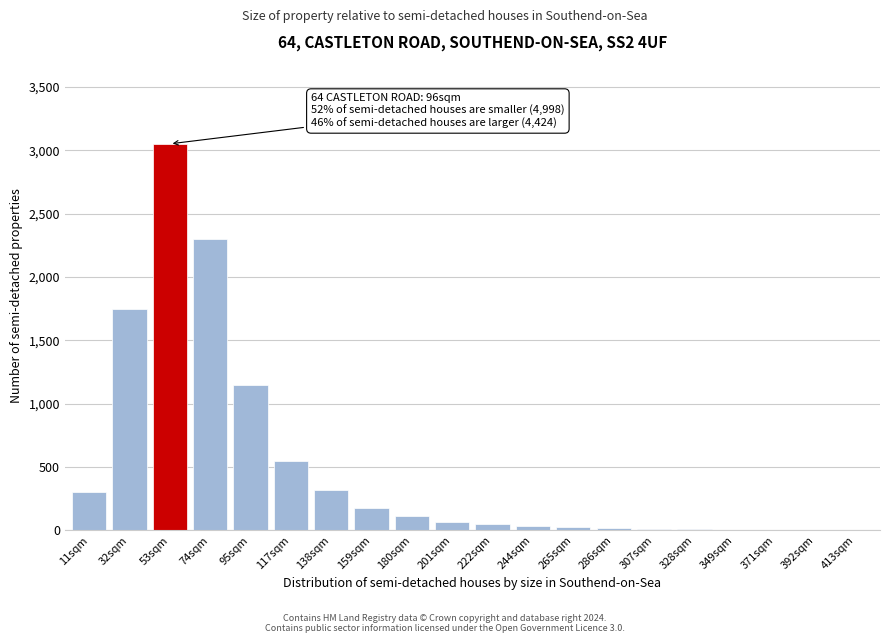

The value at 138sqm is 320. True or false?

True